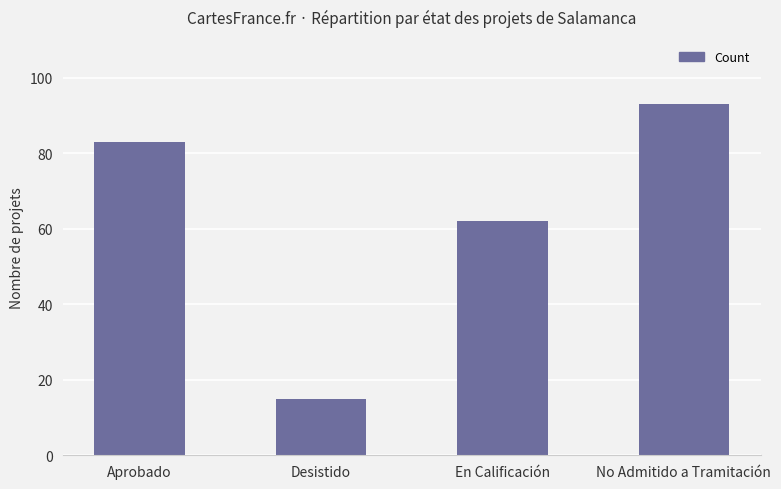

Between Aprobado and Desistido, which is larger?

Aprobado